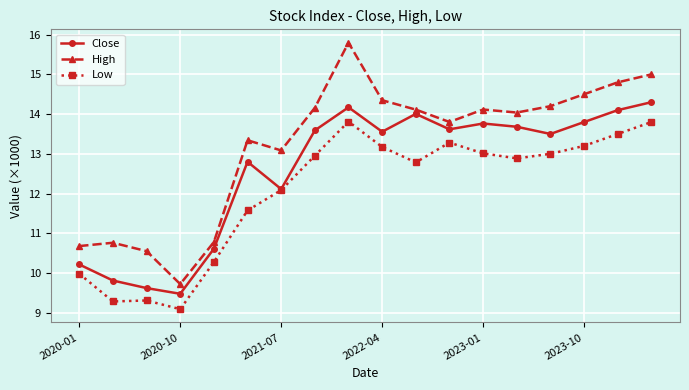

What is the average value of the High series?

13.2